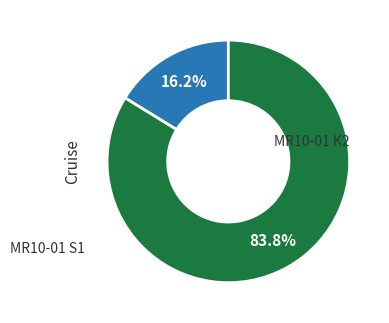

True or false: MR10-01 K2 accounts for 16% of the total.

True